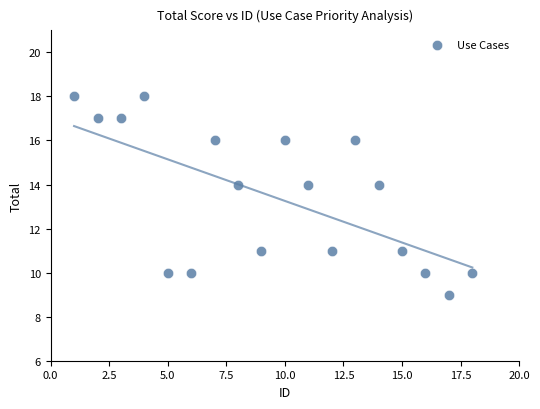

What is the range of Y values (max minus min)?

9